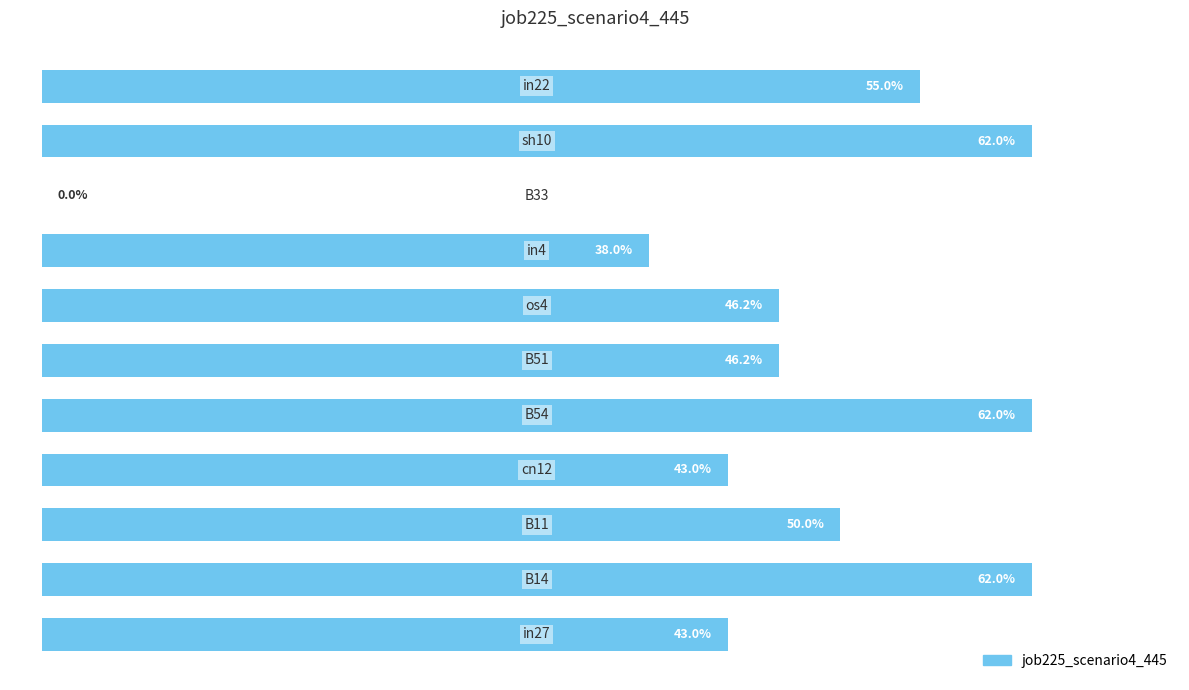

What is the greatest value displayed?

0.6